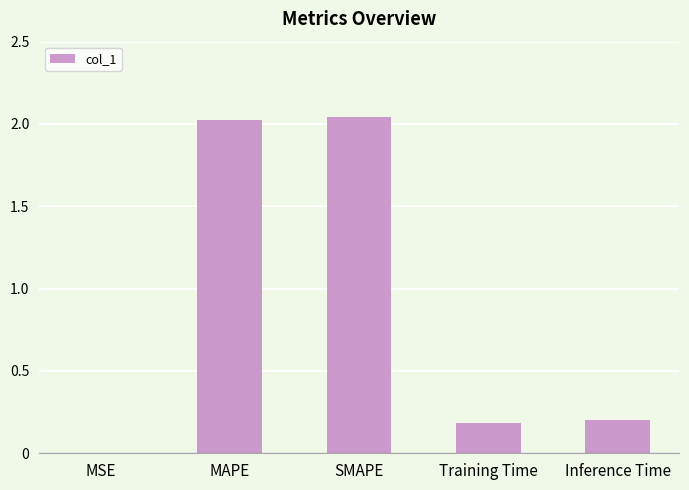

Is it true that the value at Training Time is 0.1?

False